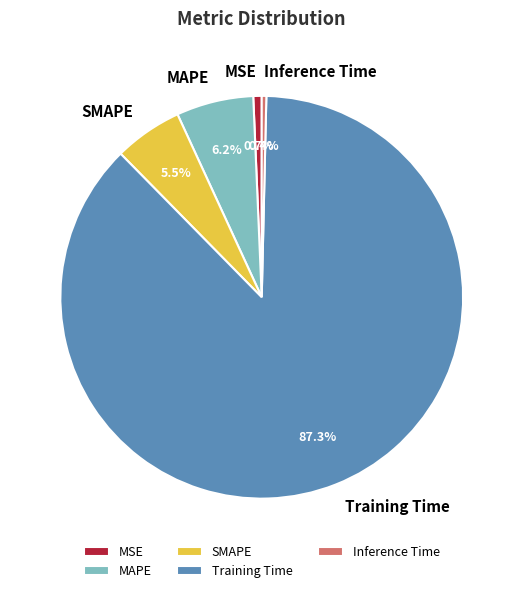

To the nearest percent, what is the difference between the largest and smallest slice percentages?

87%